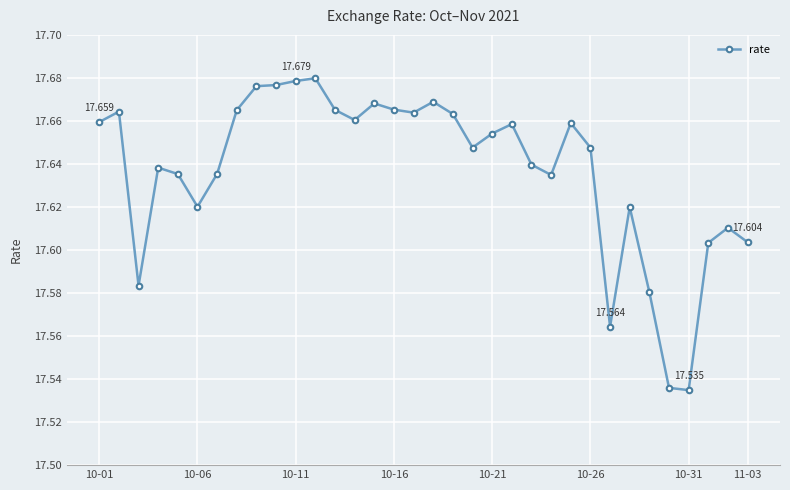

True or false: the data has more than 0 interior local peaks.

True